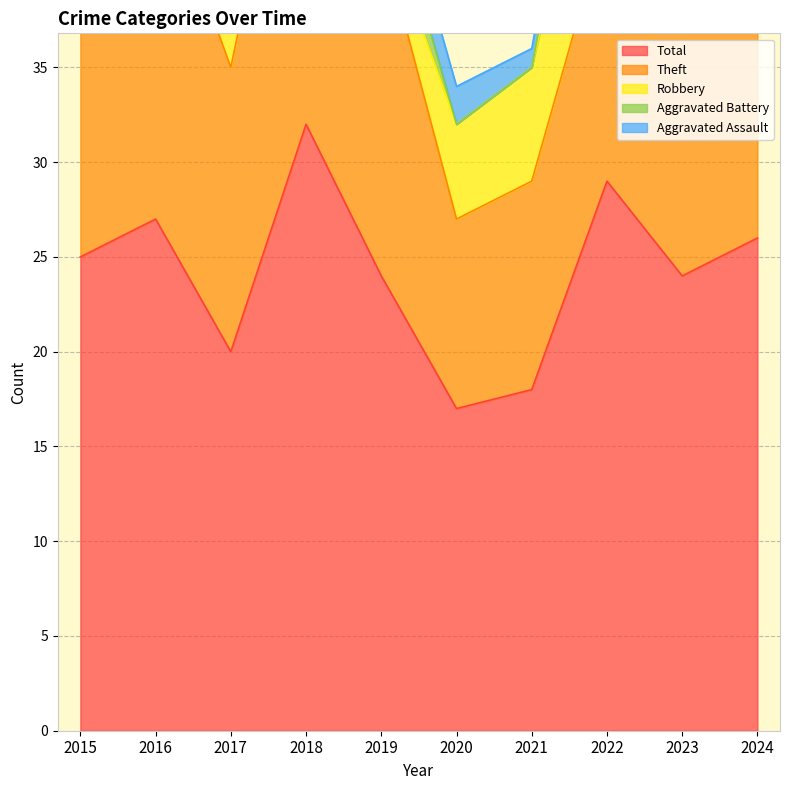

At which label is Robbery closest to 6?

2021